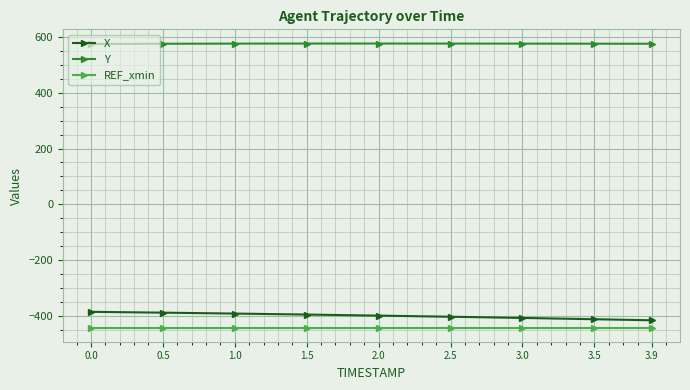

Rank the series by their maximum value, from lowest to highest.

REF_xmin, X, Y